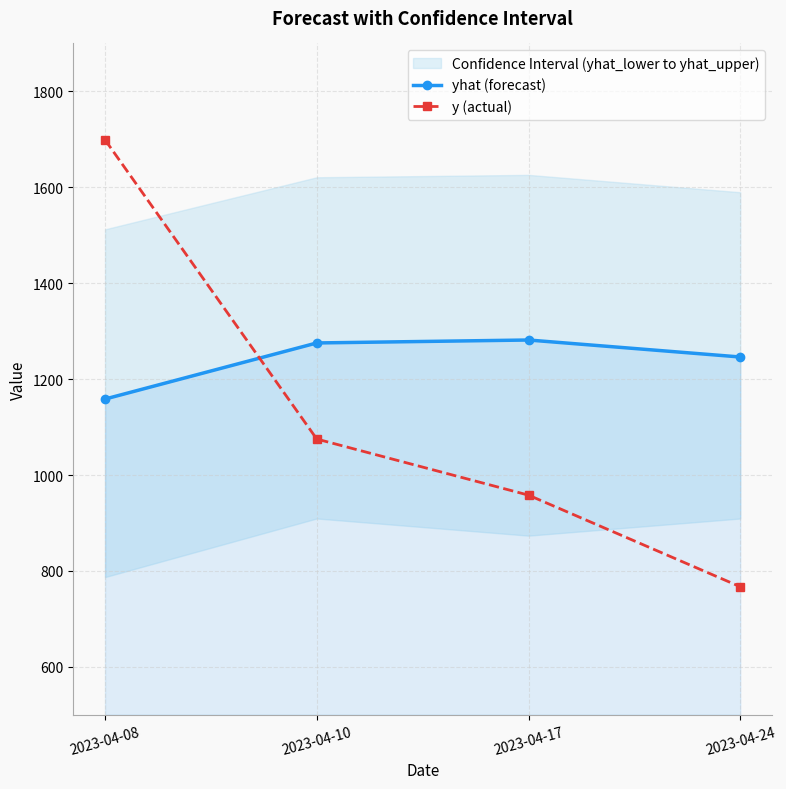

What is the sum of all y (actual) values?

4499.0